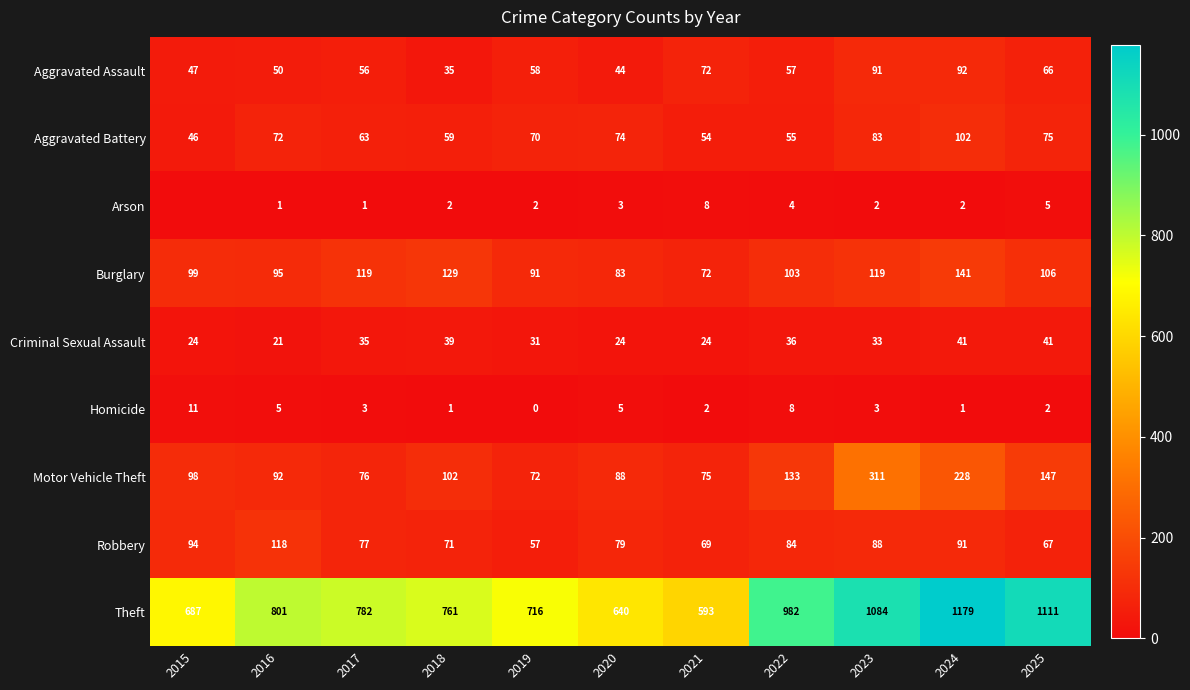

Which category has the highest value in the Aggravated Battery series?

2024